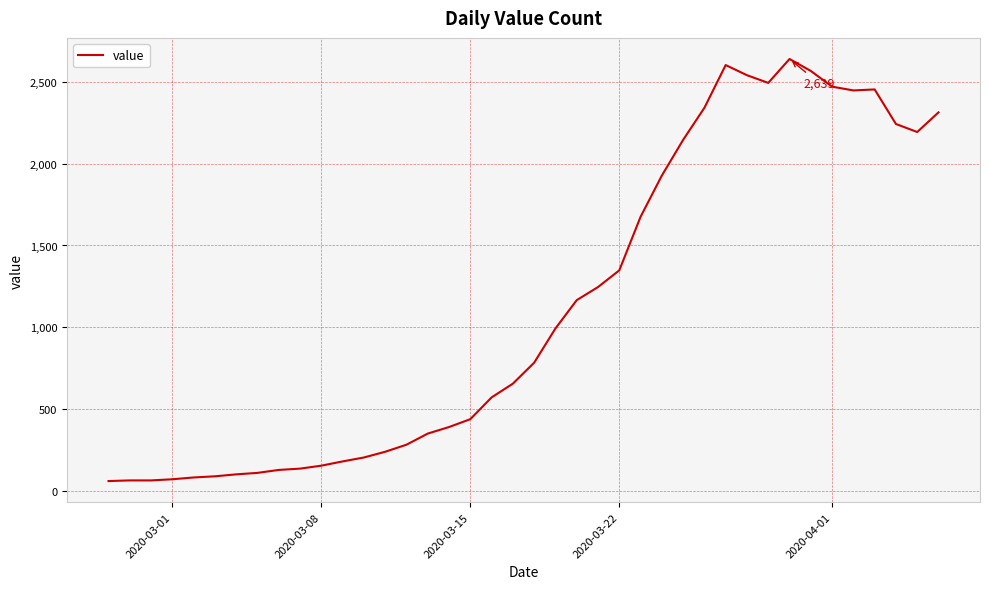

What is the average value?

1124